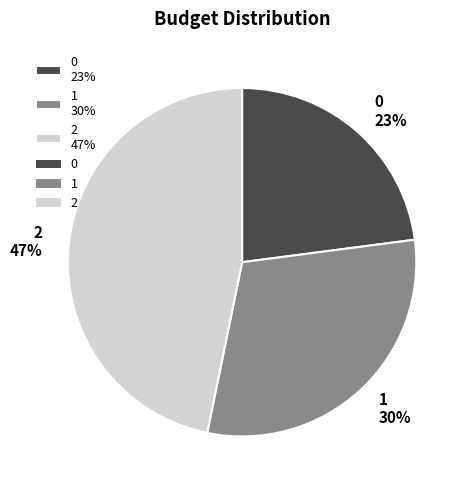

What percentage is the 0 slice, to the nearest percent?

23%